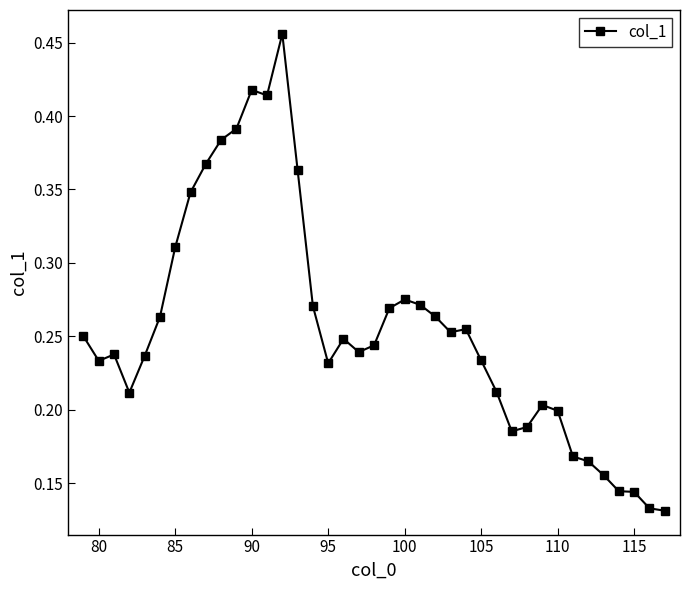

Count the values in the range 0 to 1.

39